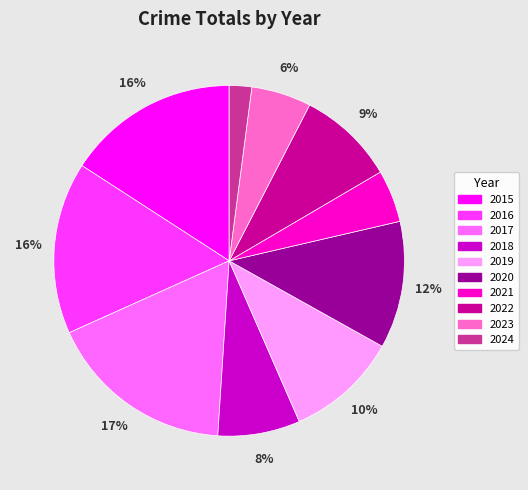

To the nearest percent, what portion does 2018 represent?

8%